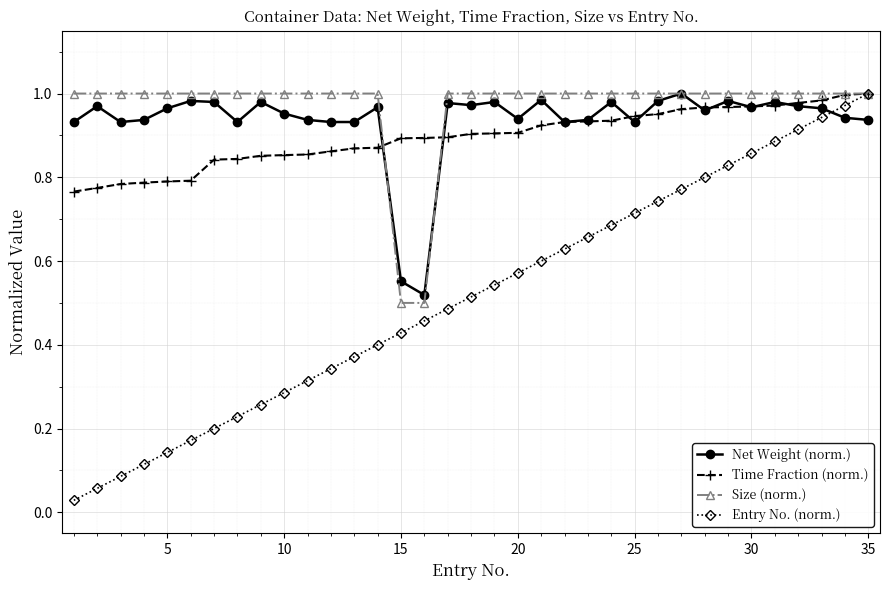

True or false: Net Weight (norm.) has more than 0 interior local peaks.

True